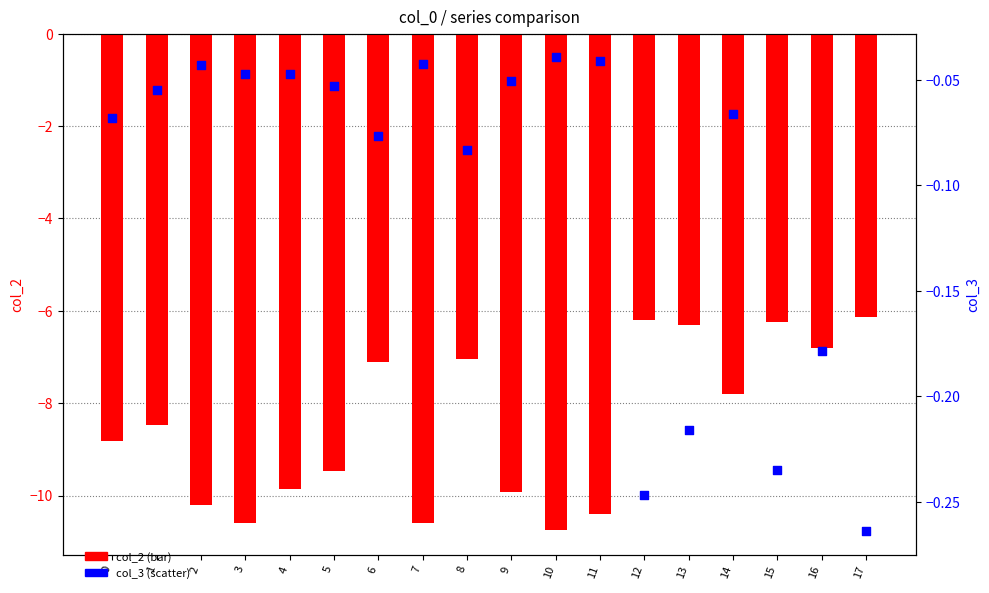

What are all the series names shown in the legend?

col_2 (bar), col_3 (scatter)